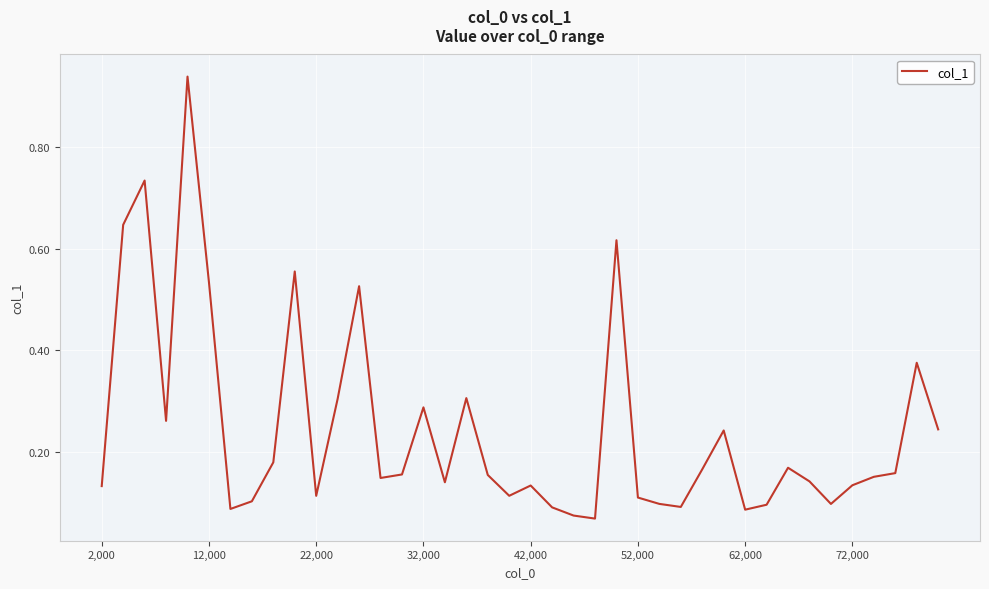

Which has a higher value, 32,000 or 62,000?

32,000